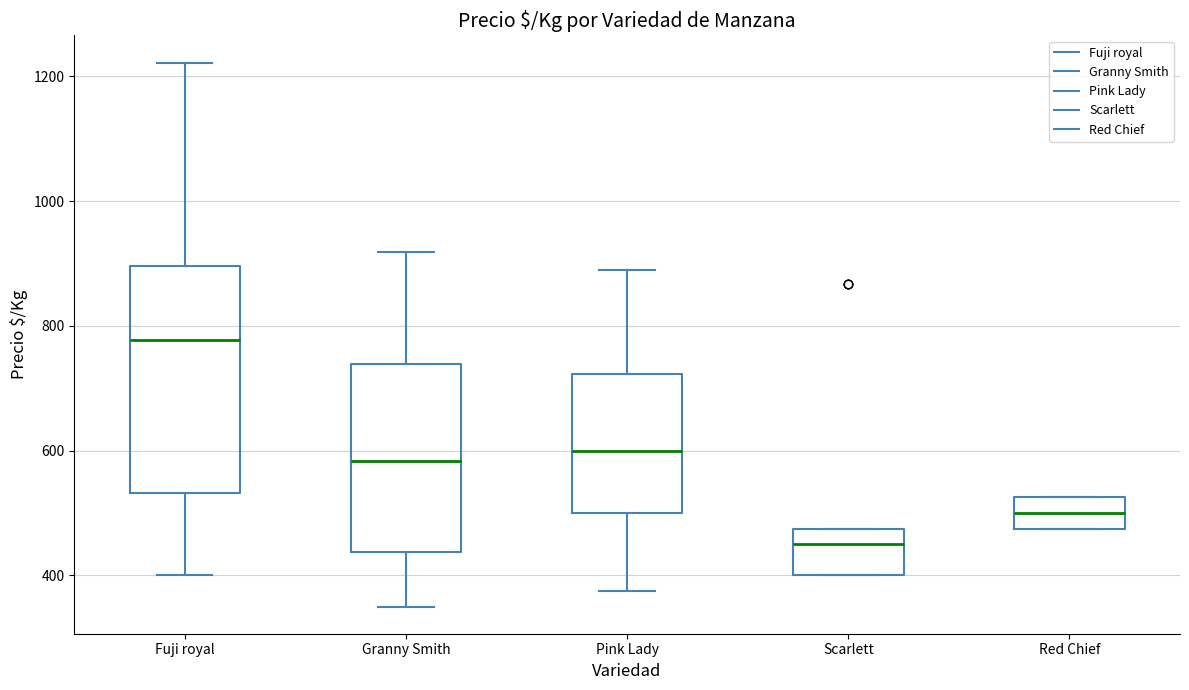

Where does the median line of the box for Red Chief sit on the y-axis? The values are not printed on the chart, so give them approximately, as read against the axis.

500